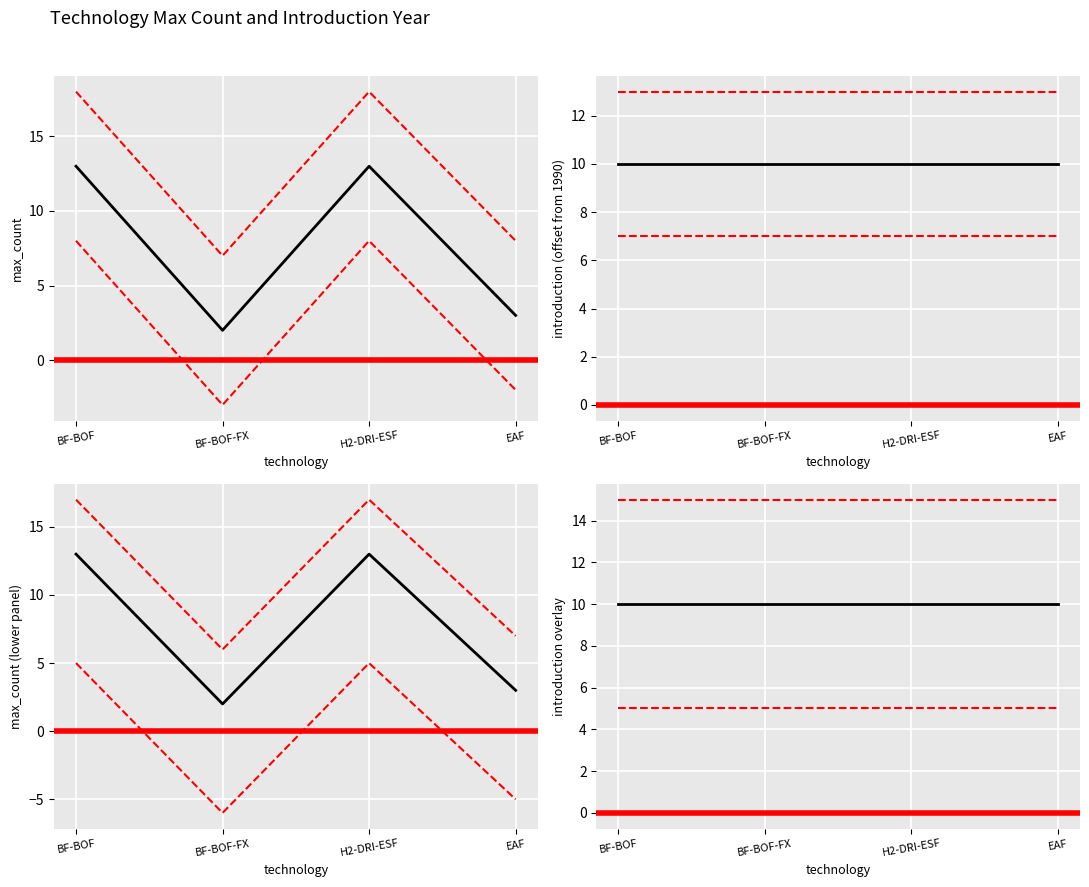

List the labels in order of value, largest first.

BF-BOF, H2-DRI-ESF, EAF, BF-BOF-FX